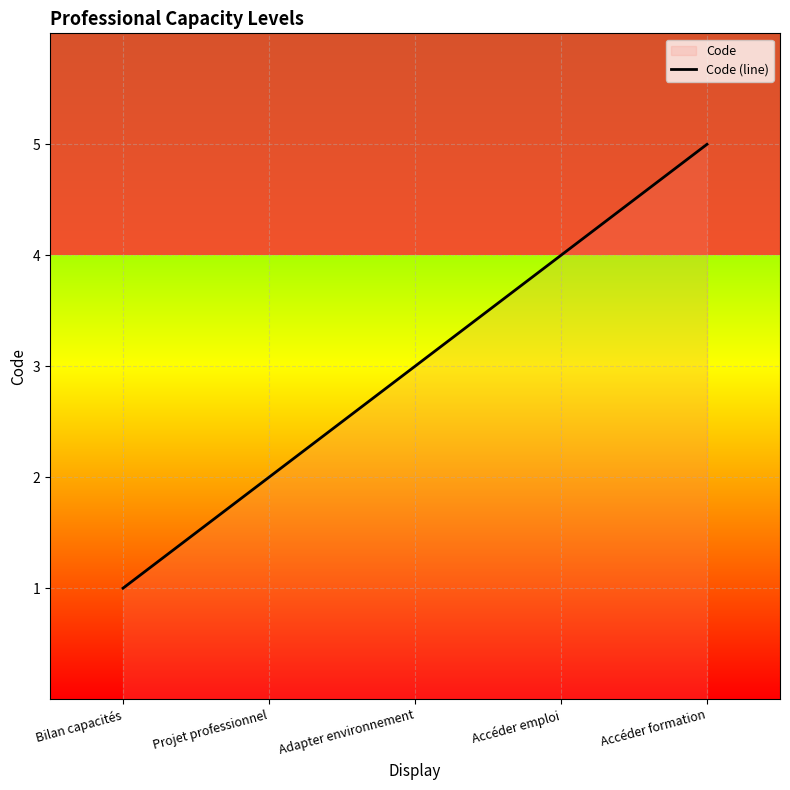

Count the number of data series in this chart.

1